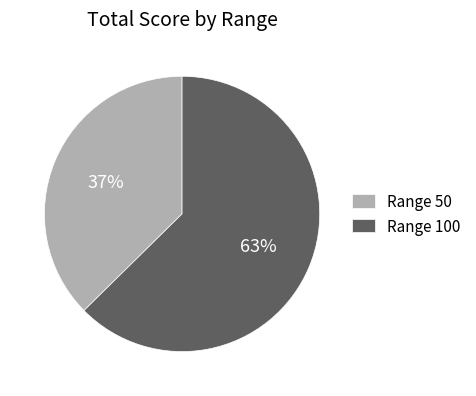

What is the majority slice?

Range 100